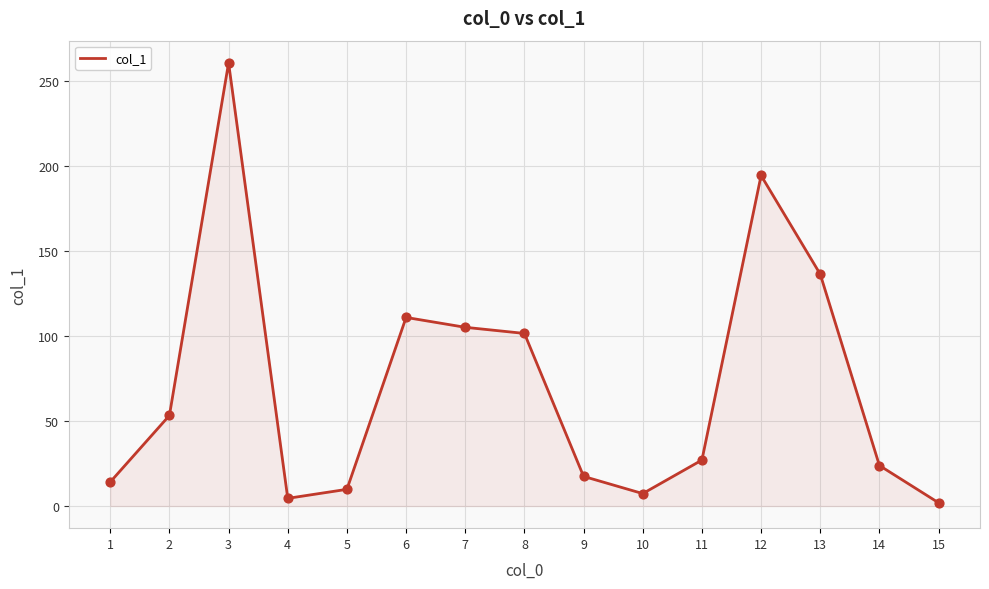

What is the change in value from 11 to 13?

+109.2